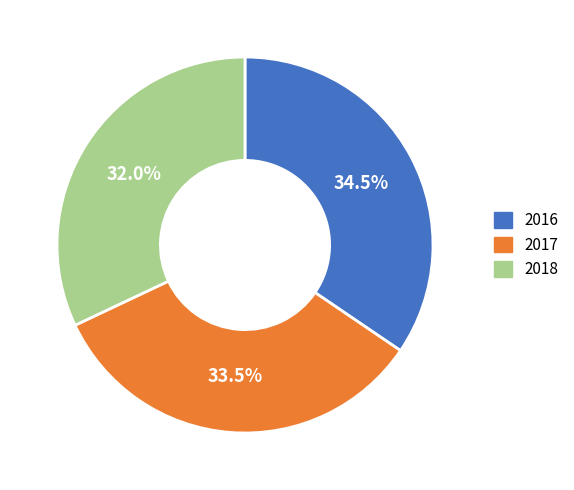

Which category has the smallest portion of the pie?

2018